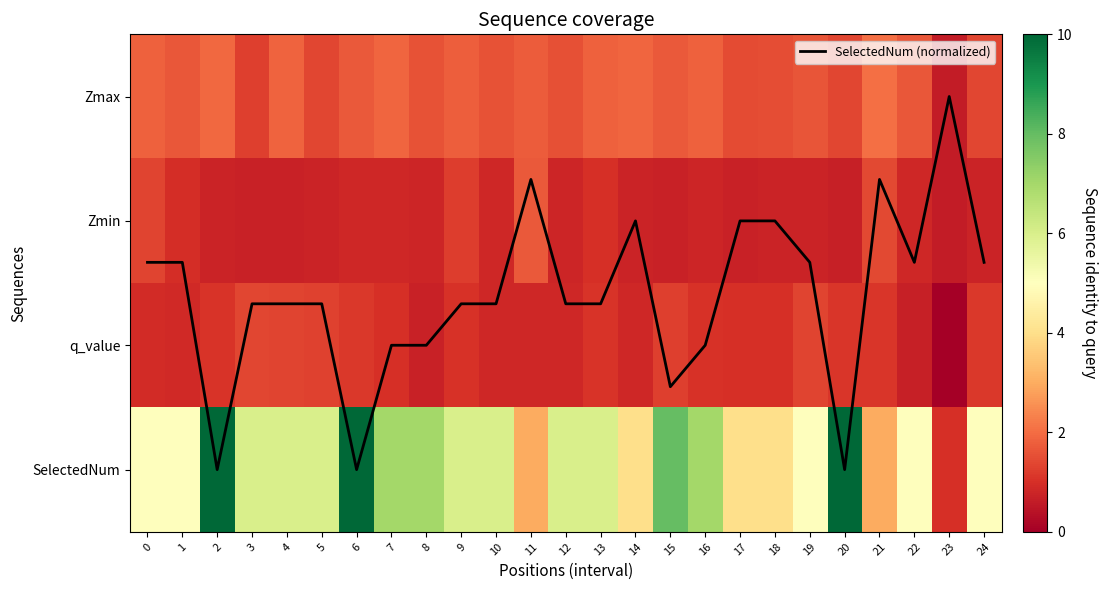

Which series has the largest range (max minus min)?

SelectedNum